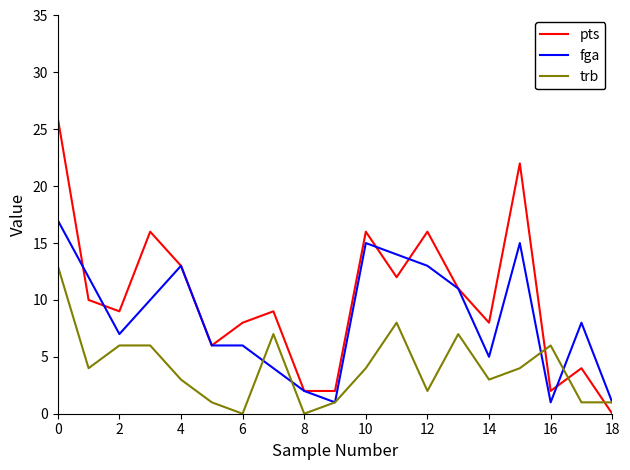

True or false: trb and pts intersect in this chart.

True